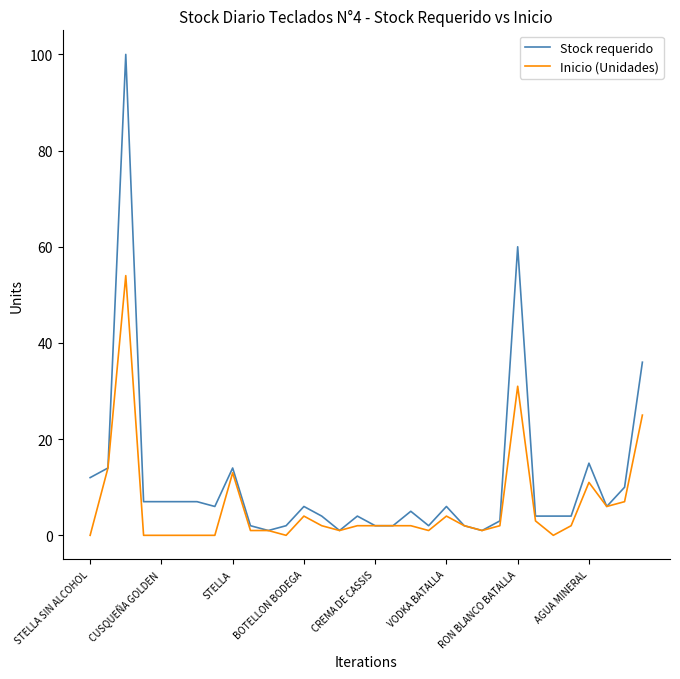

What is the greatest value displayed?

100